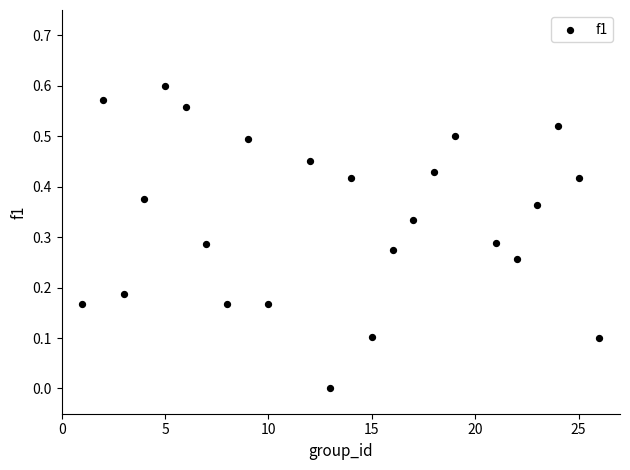

What is the range of X values (max minus min)?

25.0